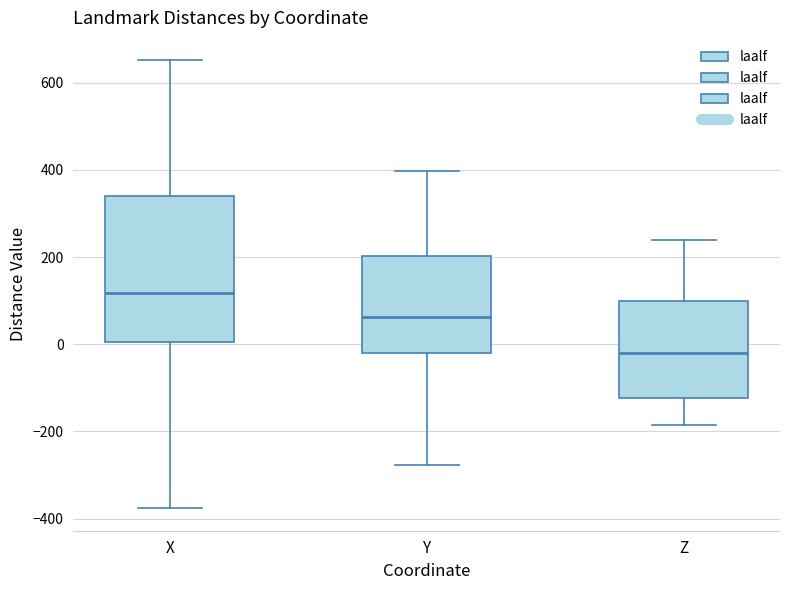

Reading left to right, read every box against the y-axis: the position of its median line, the range the box covers, and the ends of its whiskers. The values are not printed on the chart, so give them approximately, as read against the axis.

X: median 120, box 0 to 340, whiskers -380 to 660
Y: median 60, box -20 to 200, whiskers -280 to 400
Z: median -20, box -120 to 100, whiskers -180 to 240